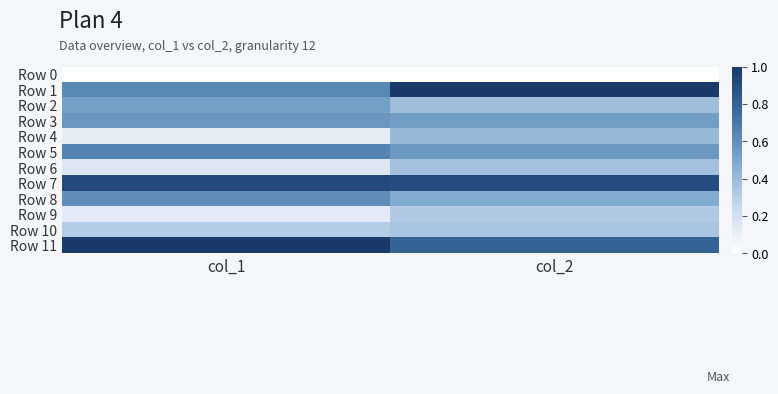

At which category is the sum across all series the highest?

col_2